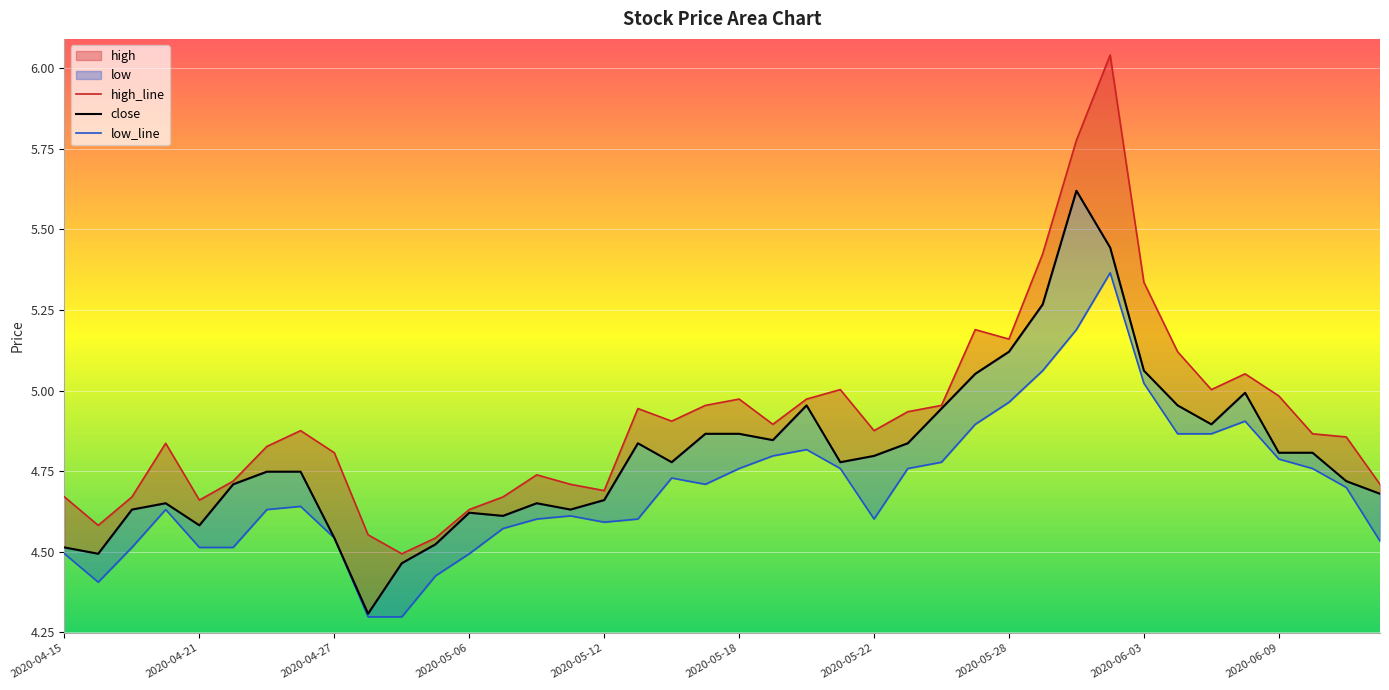

True or false: high_line and low_line intersect in this chart.

False